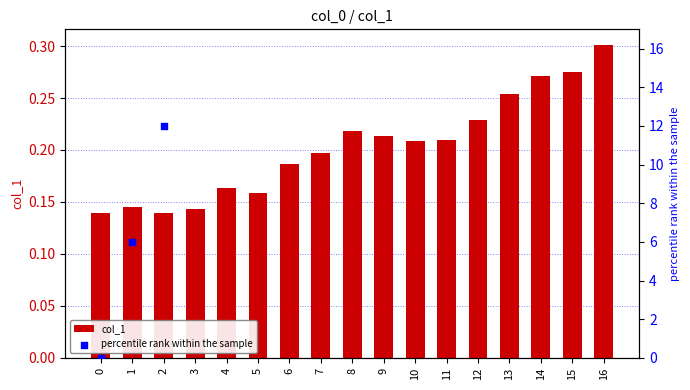

Which series has the widest spread of Y values?

percentile rank within the sample